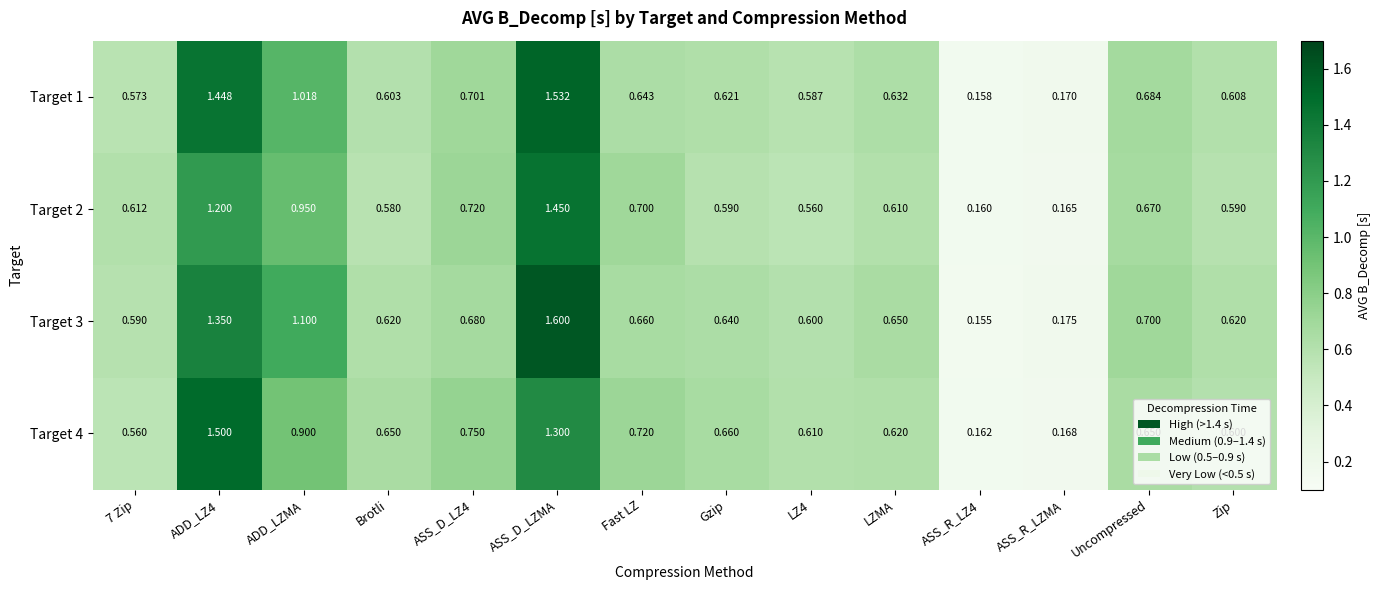

How many series are shown in this chart?

4